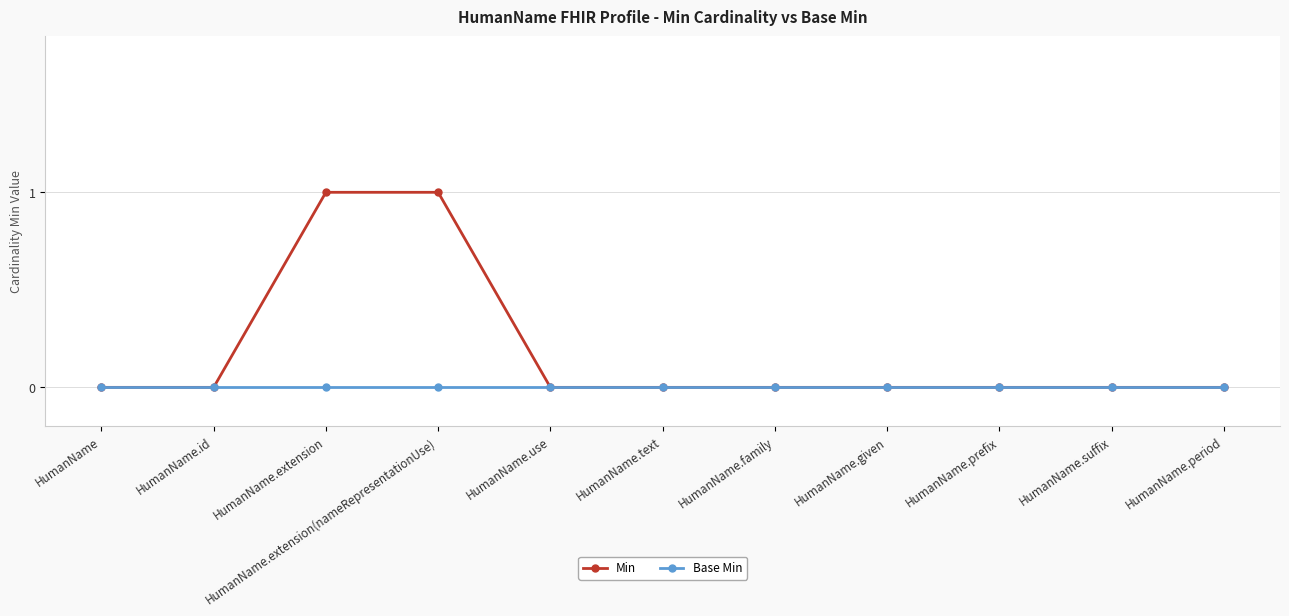

The Min series shows 0 at HumanName.given. True or false?

True